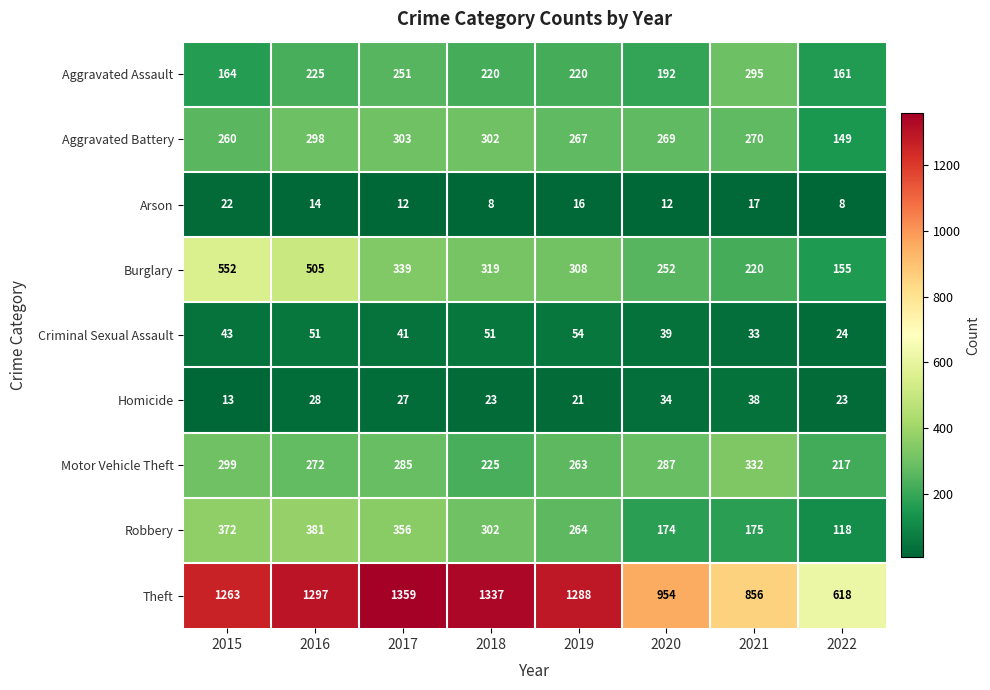

At which category is the sum across all series the highest?

2016